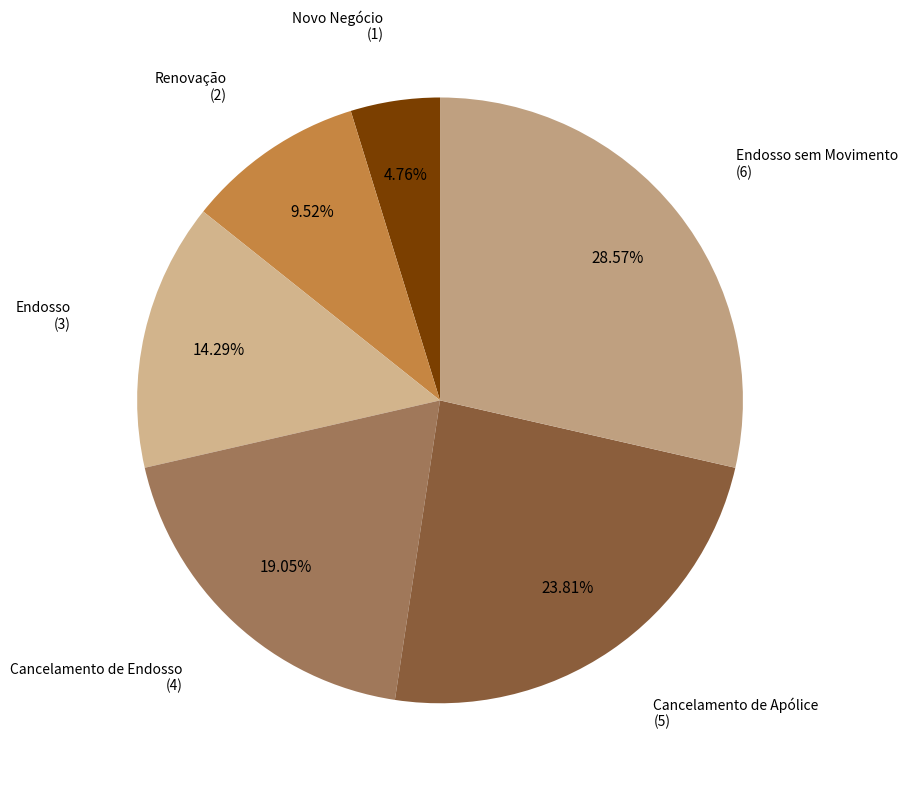

To the nearest percent, what is the difference between the Novo Negócio and Endosso sem Movimento slice percentages?

24%